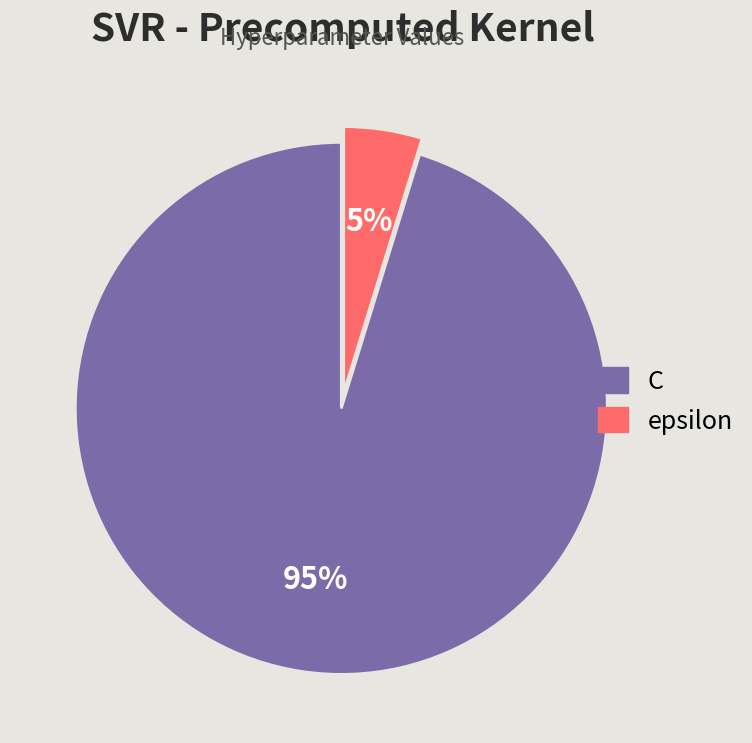

Which category has the smallest portion of the pie?

epsilon